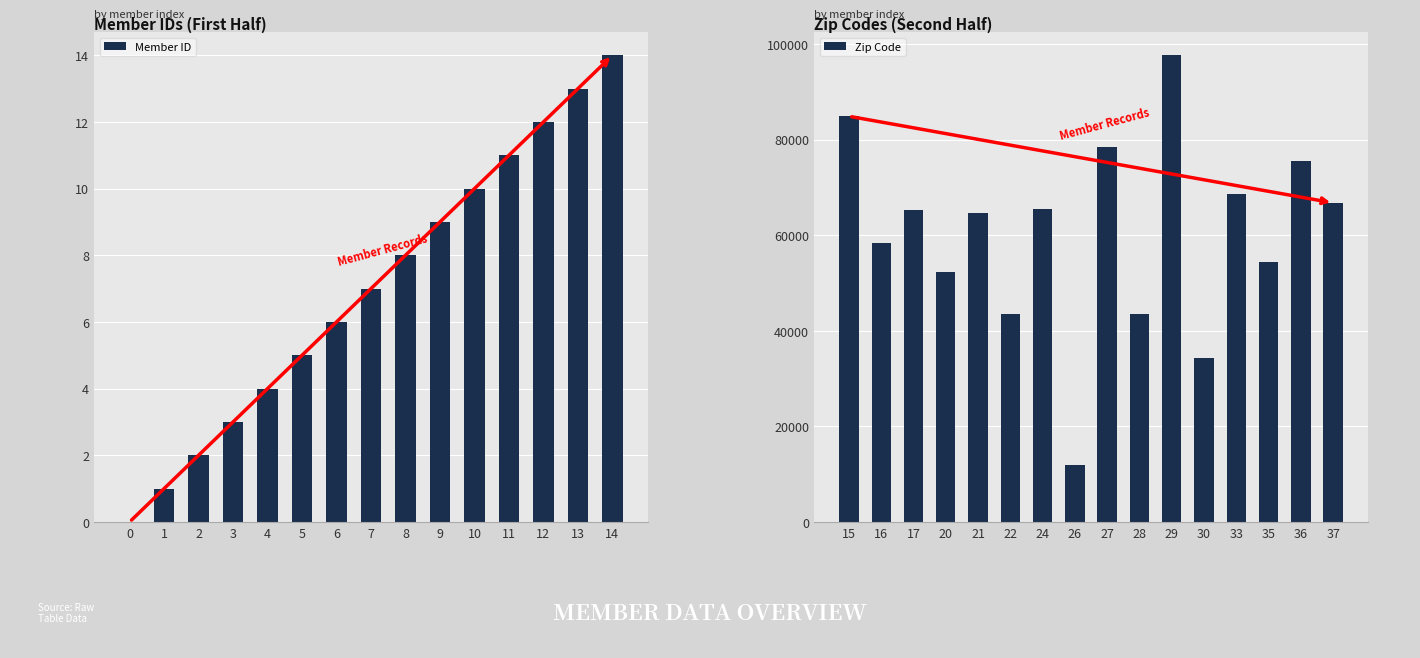

Which series has the largest total across all categories?

Zip Code